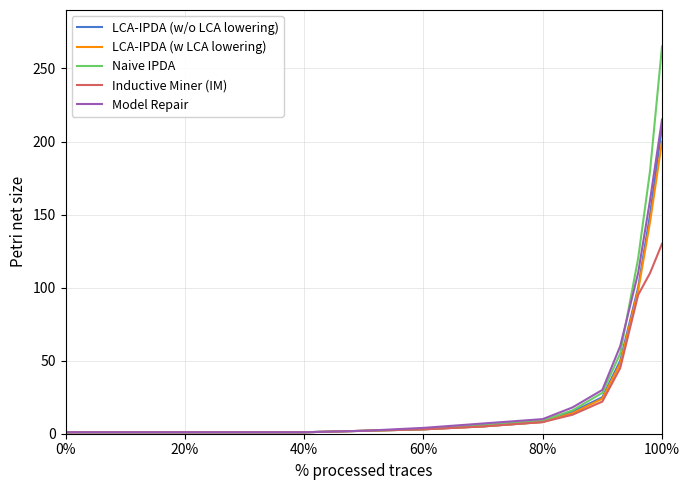

What is the greatest value displayed?

265